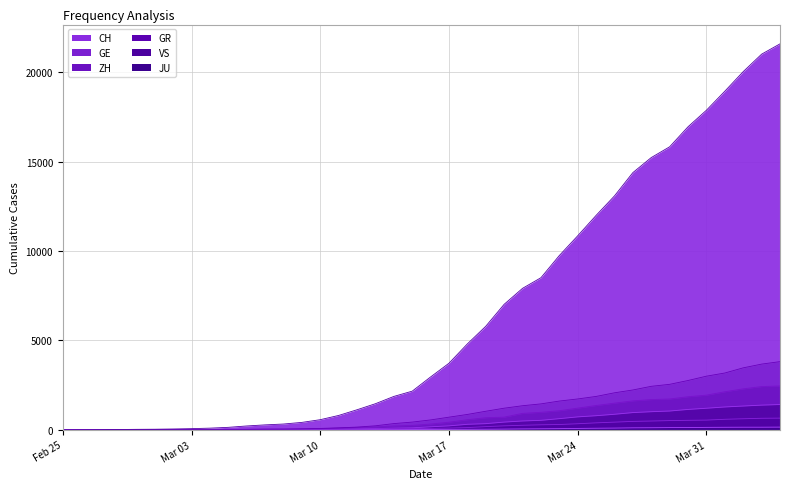

Which series has the largest range (max minus min)?

CH